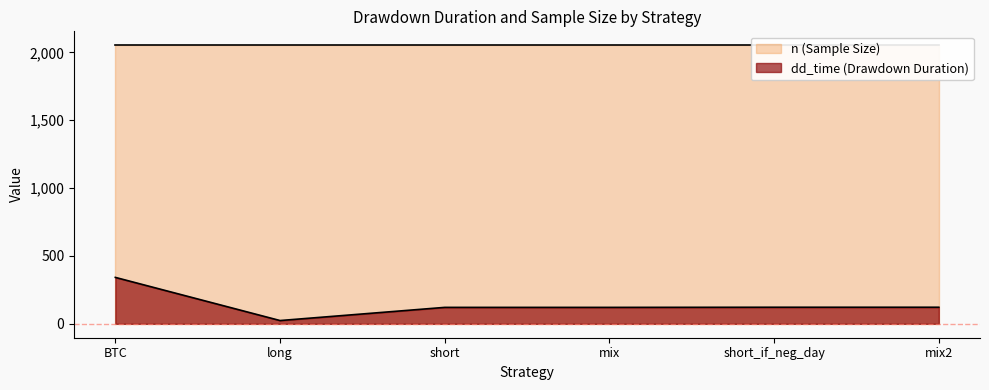

Is the value of mix2 at dd_time greater than the value of short at n?

No